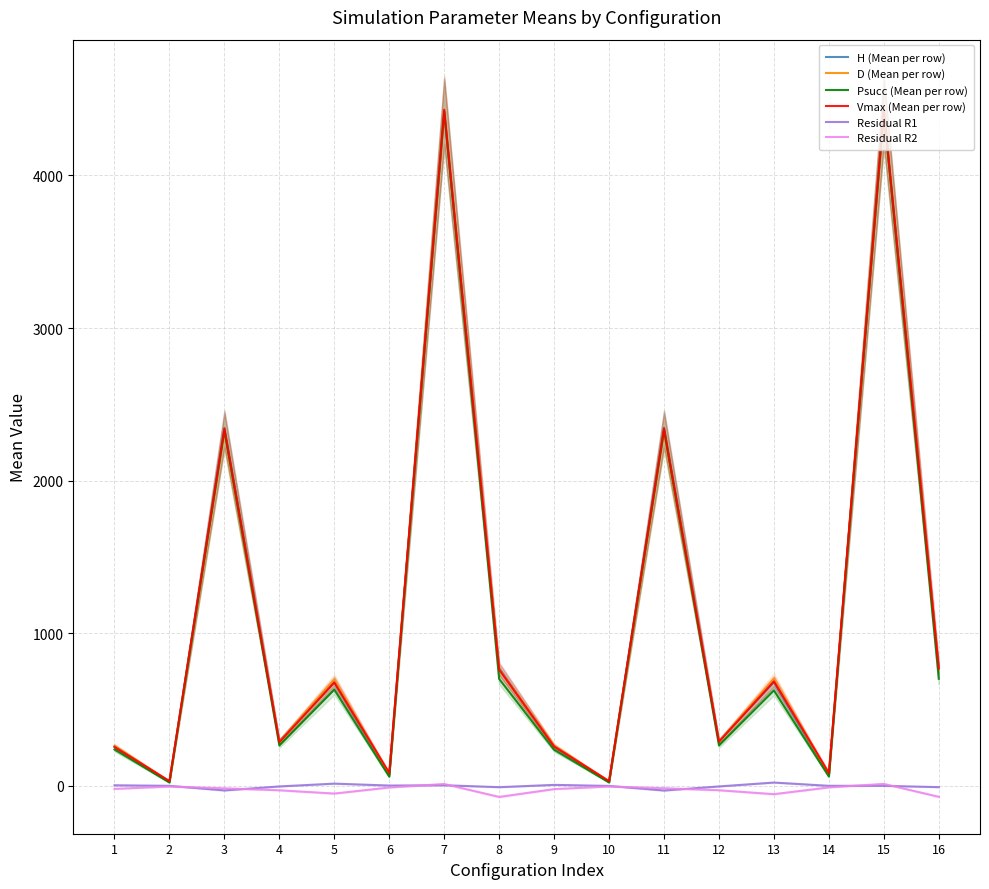

At which category does the chart reach its peak across all series?

7